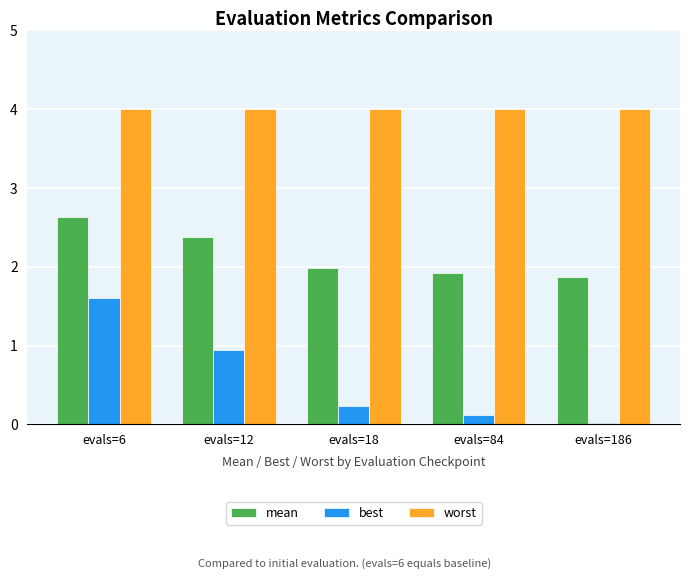

List the labels in order of best value, smallest first.

evals=186, evals=84, evals=18, evals=12, evals=6